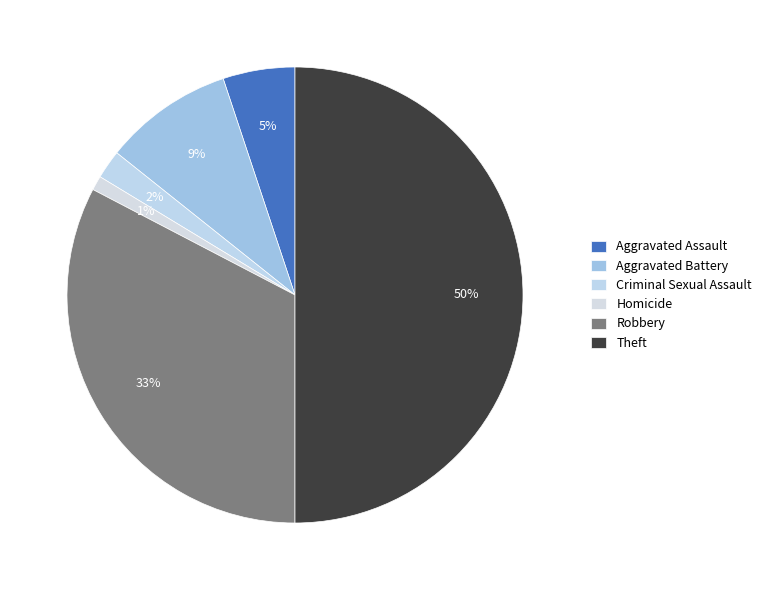

Is Theft the majority of the pie?

No